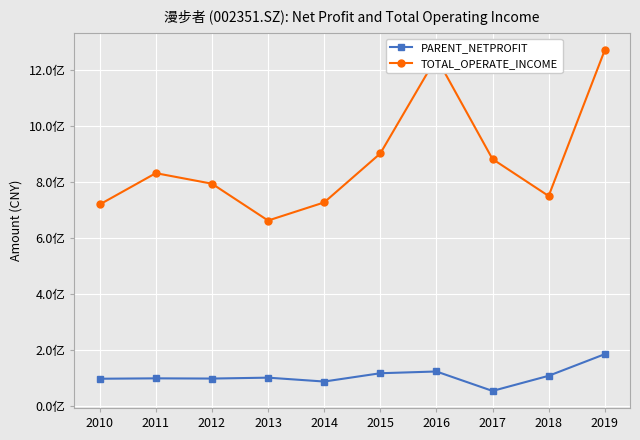

True or false: PARENT_NETPROFIT has more than 2 points higher than both neighbors.

True